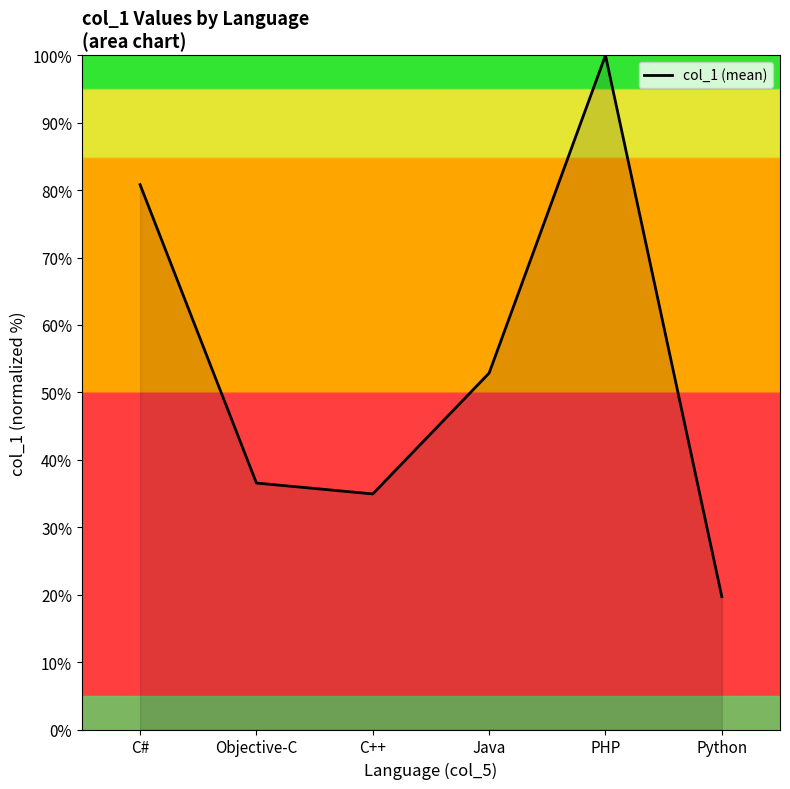

What is the difference between the maximum and minimum values?

80.3